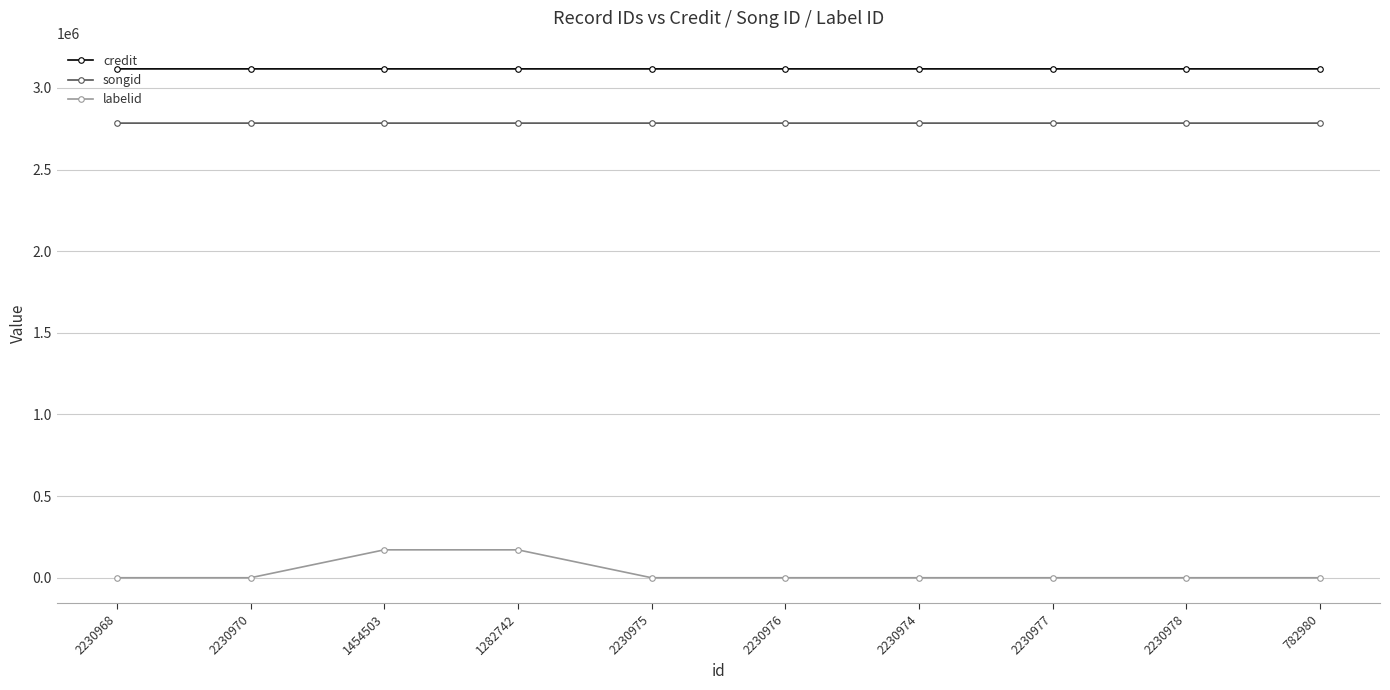

What is the sum of all credit values?

31169704